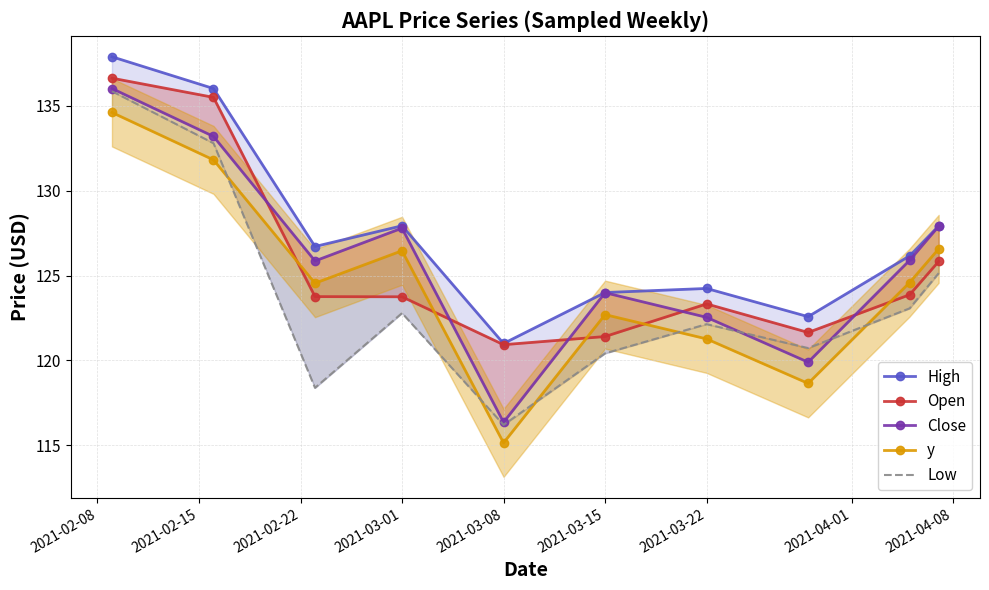

Rank the series by their maximum value, from highest to lowest.

High, Open, Close, Low, y